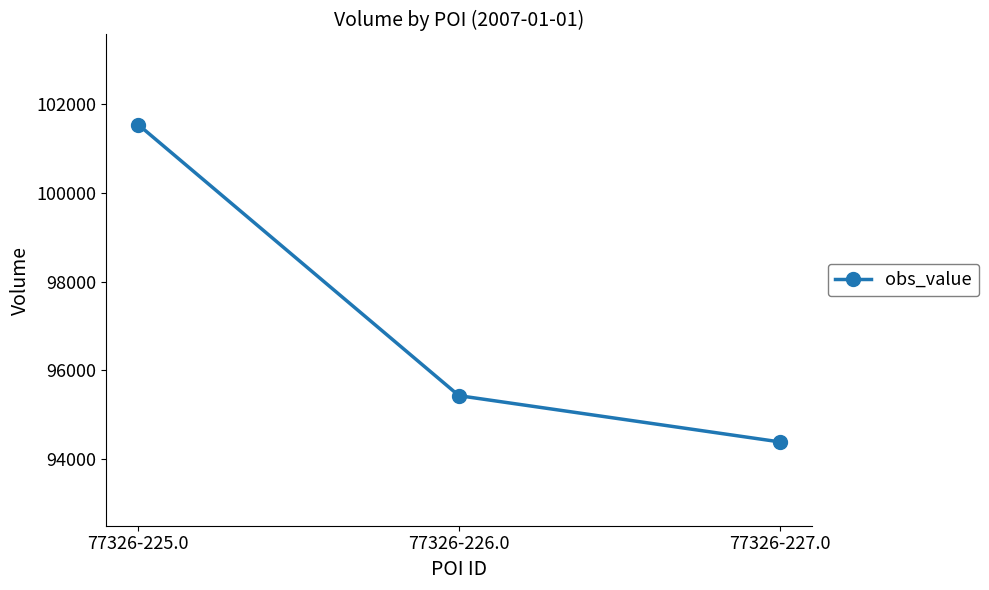

How many data points does each series have?

3